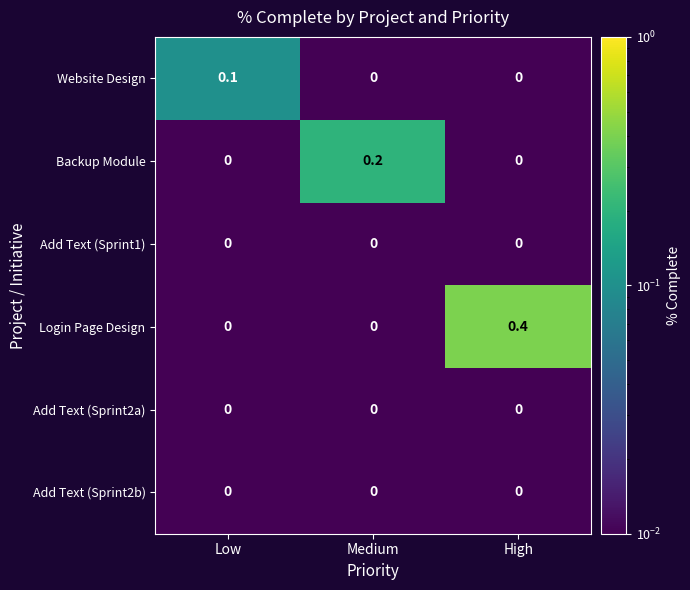

At which category does the chart reach its peak across all series?

High